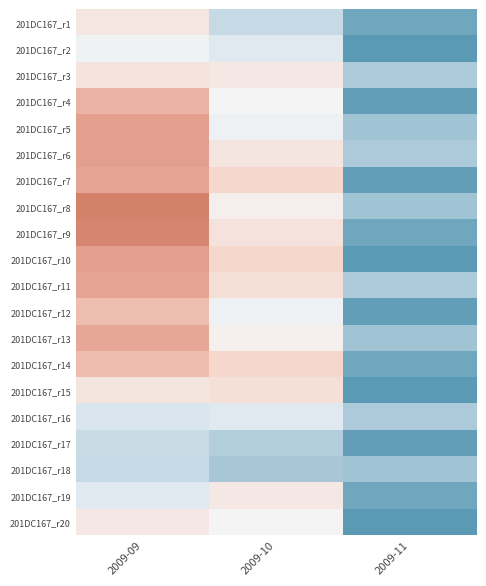

Which series has the largest total across all categories?

201DC167_r8